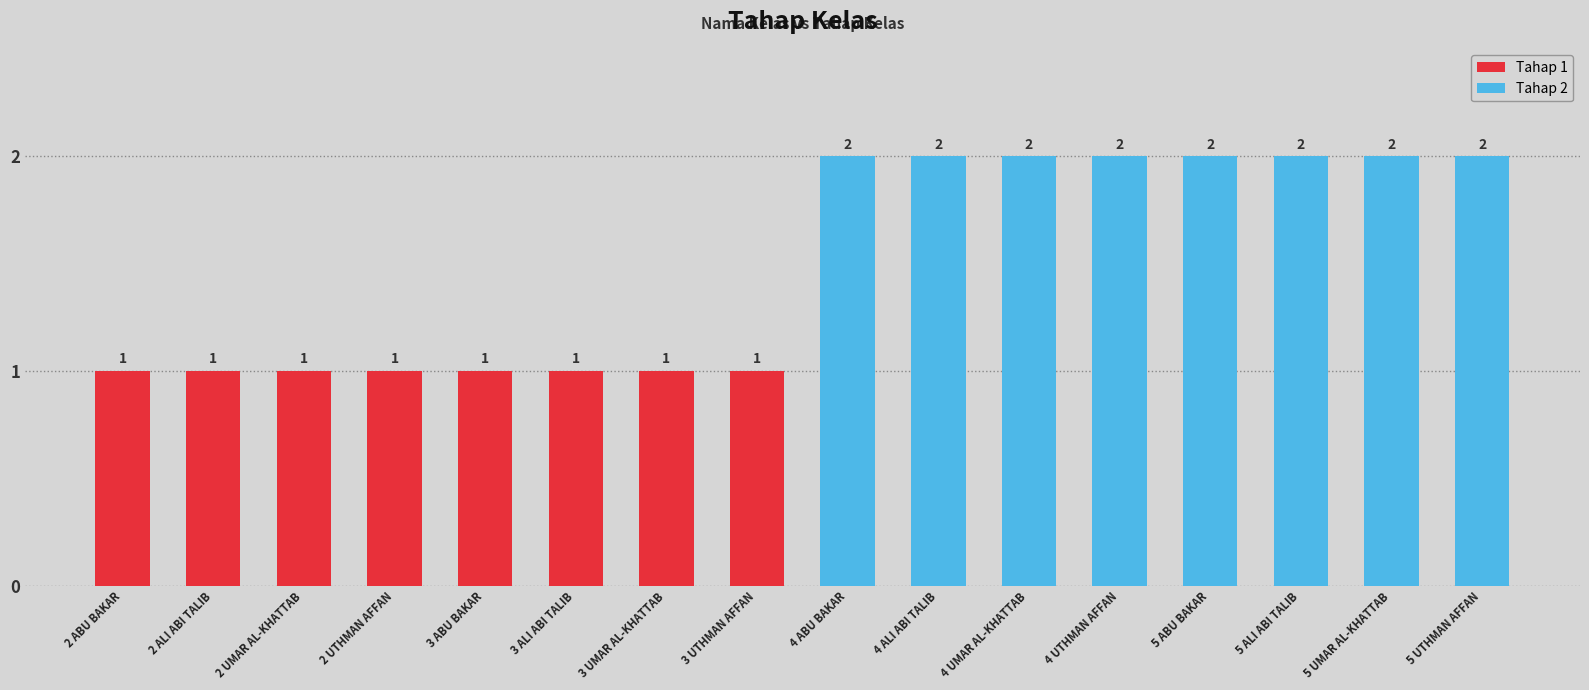

Which series has the widest spread of values?

Tahap 1